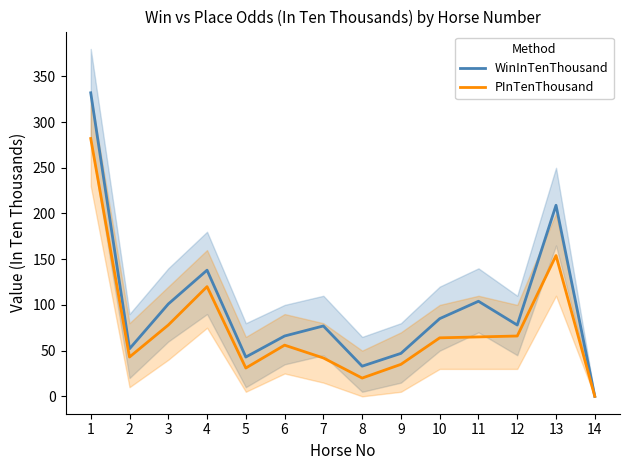

True or false: PInTenThousand has more than 0 interior local peaks.

True